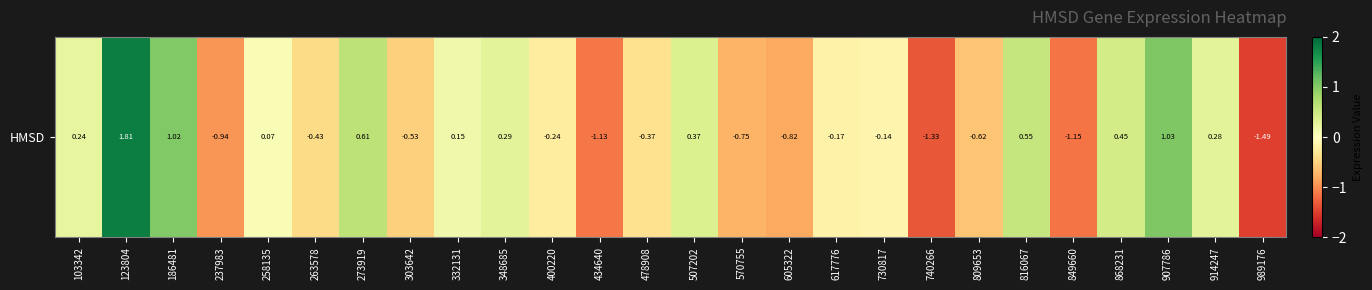

How many data points does each series have?

26